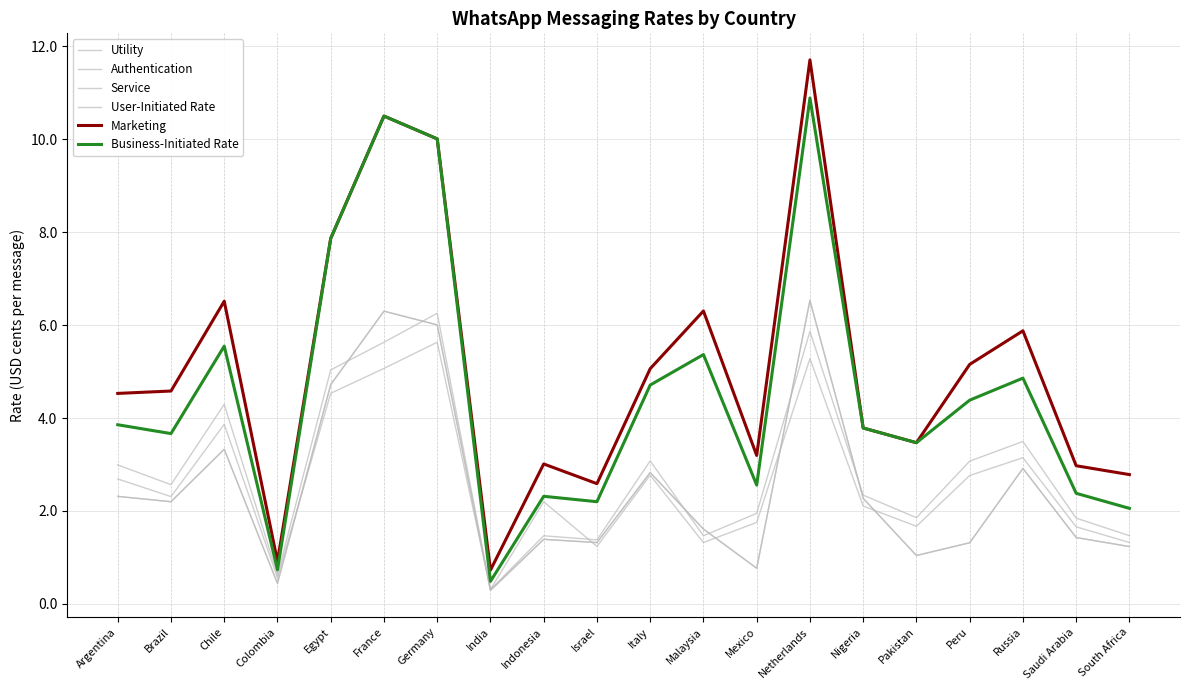

Is it true that Authentication equals 1.3 at Malaysia?

True